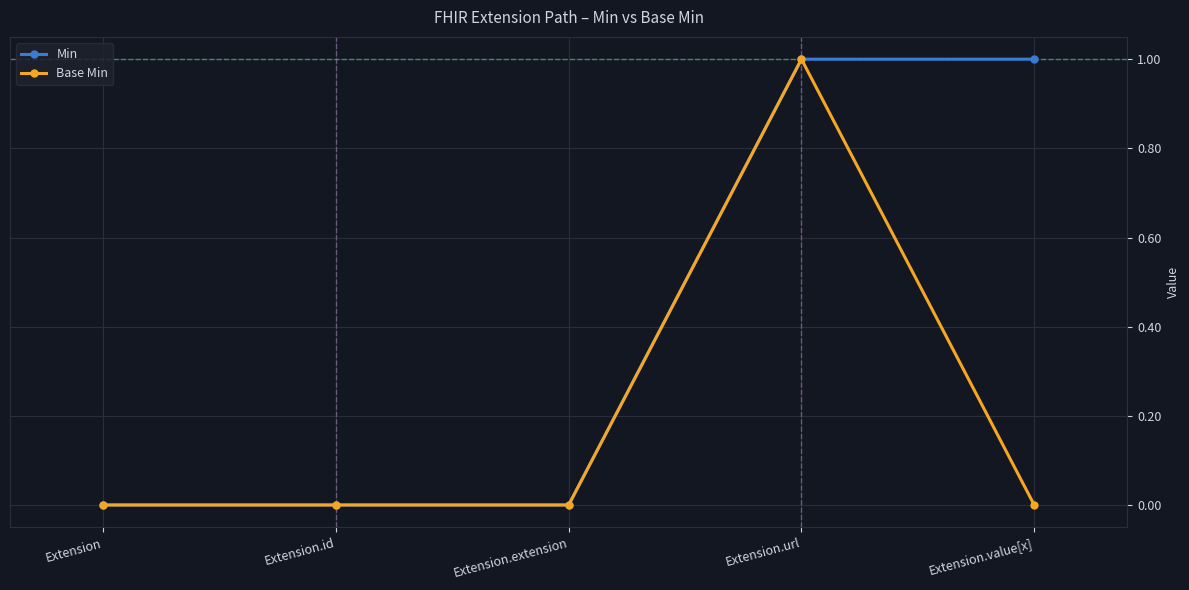

The Min series shows 1 at Extension.url. True or false?

True